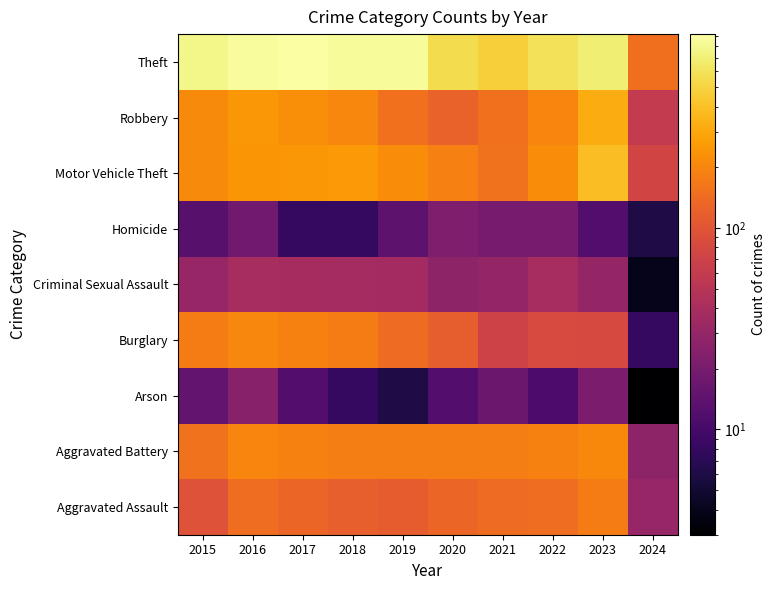

At 2019, list the series in order from smallest to largest.

Arson, Homicide, Criminal Sexual Assault, Aggravated Assault, Burglary, Robbery, Aggravated Battery, Motor Vehicle Theft, Theft